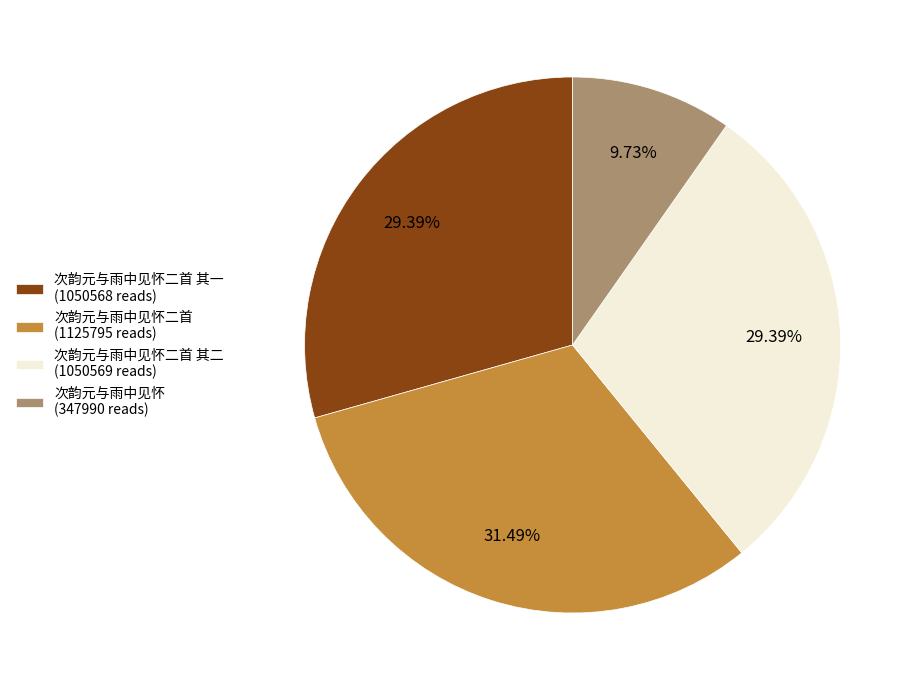

To the nearest percent, what is the average slice percentage?

25%